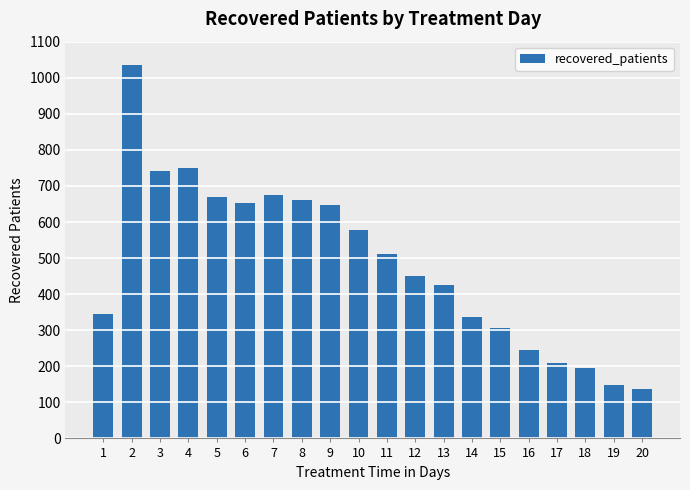

What is the difference between the maximum and minimum values?

898